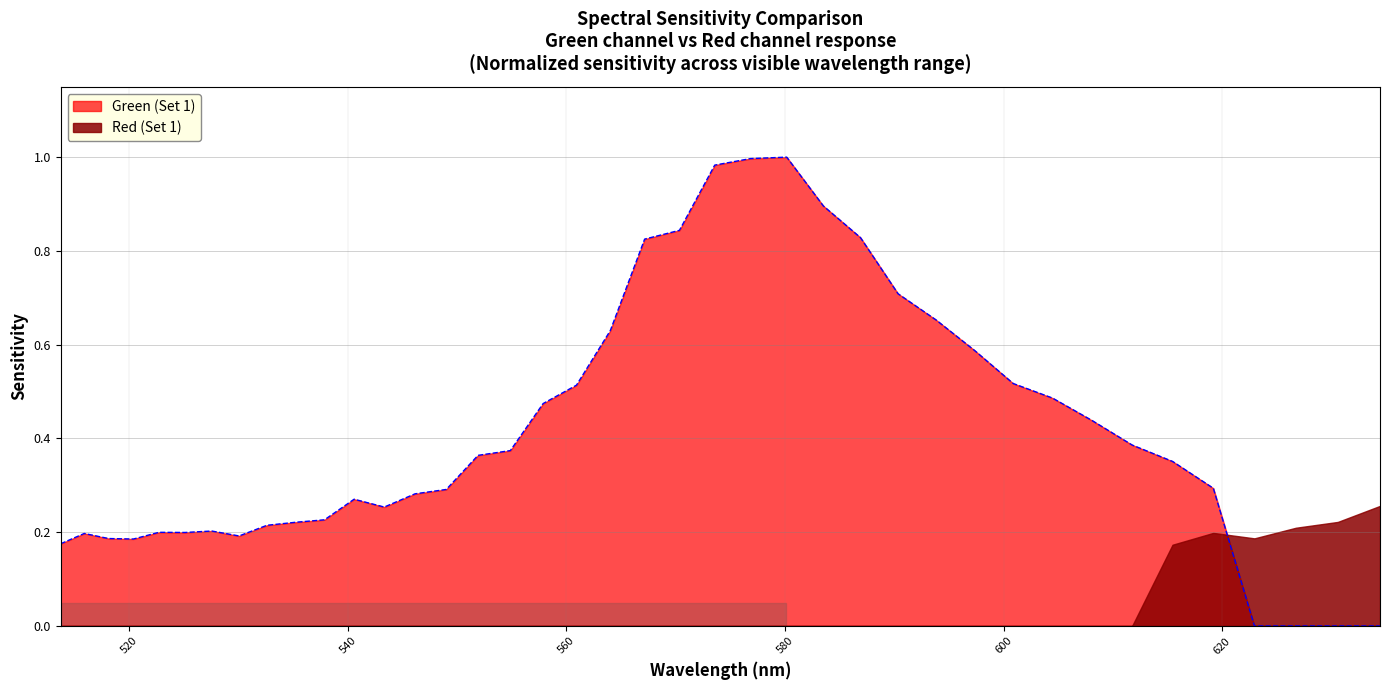

How many interior local valleys (lower than both neighbors) does the data have?

4